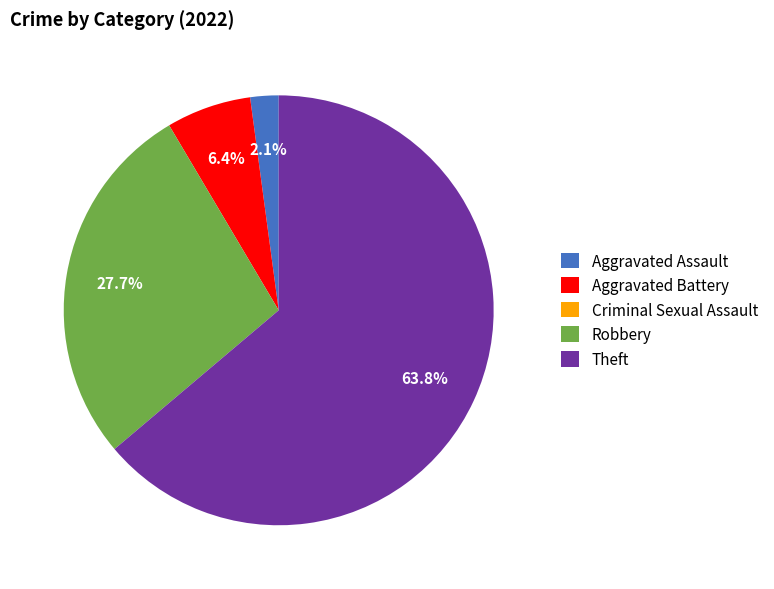

What percentage is NOT represented by Aggravated Battery?

93.6%